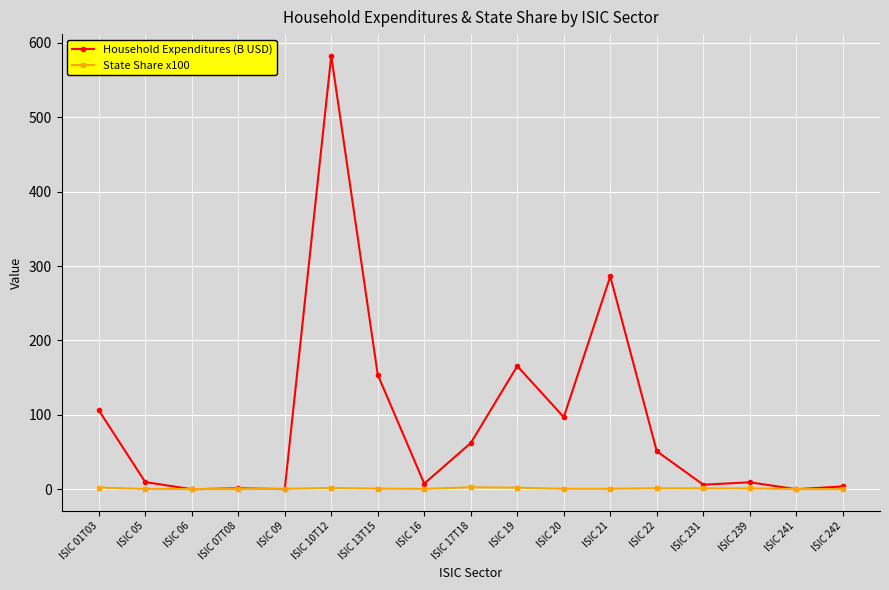

Between which two adjacent categories do State Share x100 and Household Expenditures (B USD) first intersect?

ISIC 05 and ISIC 06